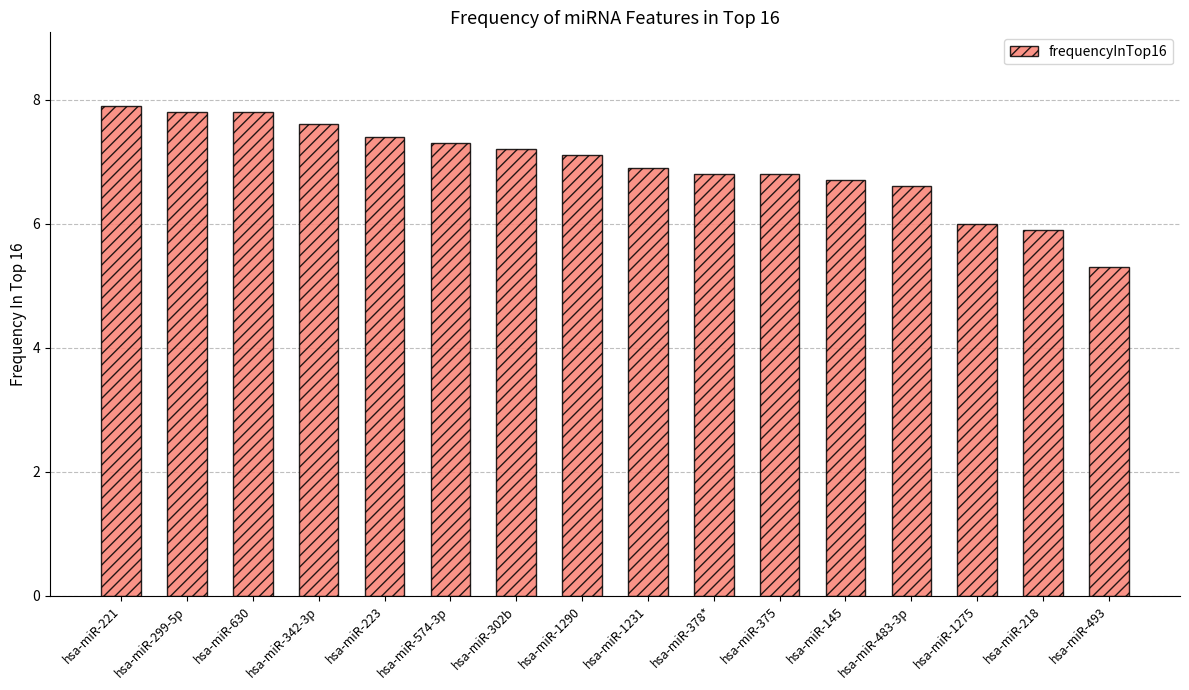

Reading left to right, extract all data points from this chart.

7.9	7.8	7.8	7.6	7.4	7.3	7.2	7.1	6.9	6.8	6.8	6.7	6.6	6.0	5.9	5.3